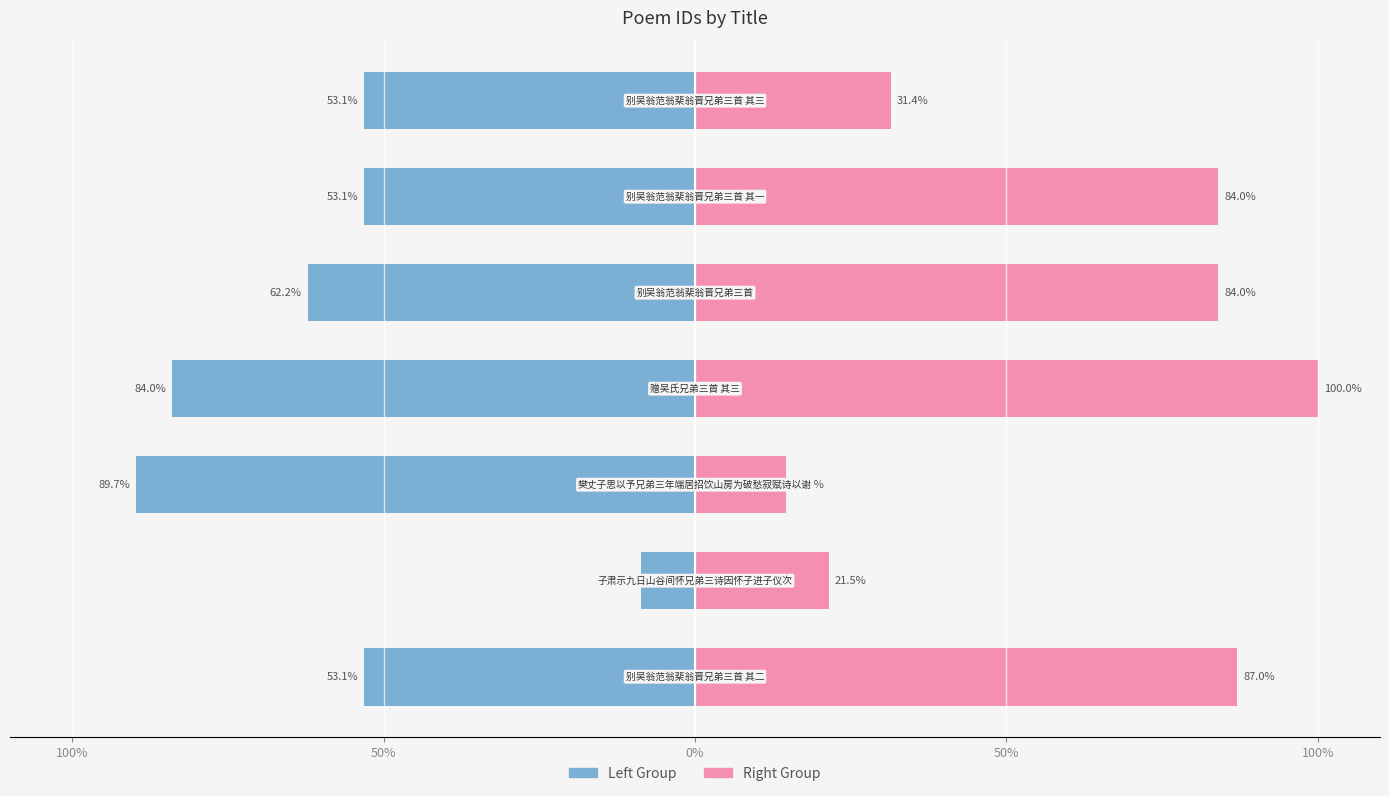

Rank the series by their maximum value, from lowest to highest.

Left Group, Right Group